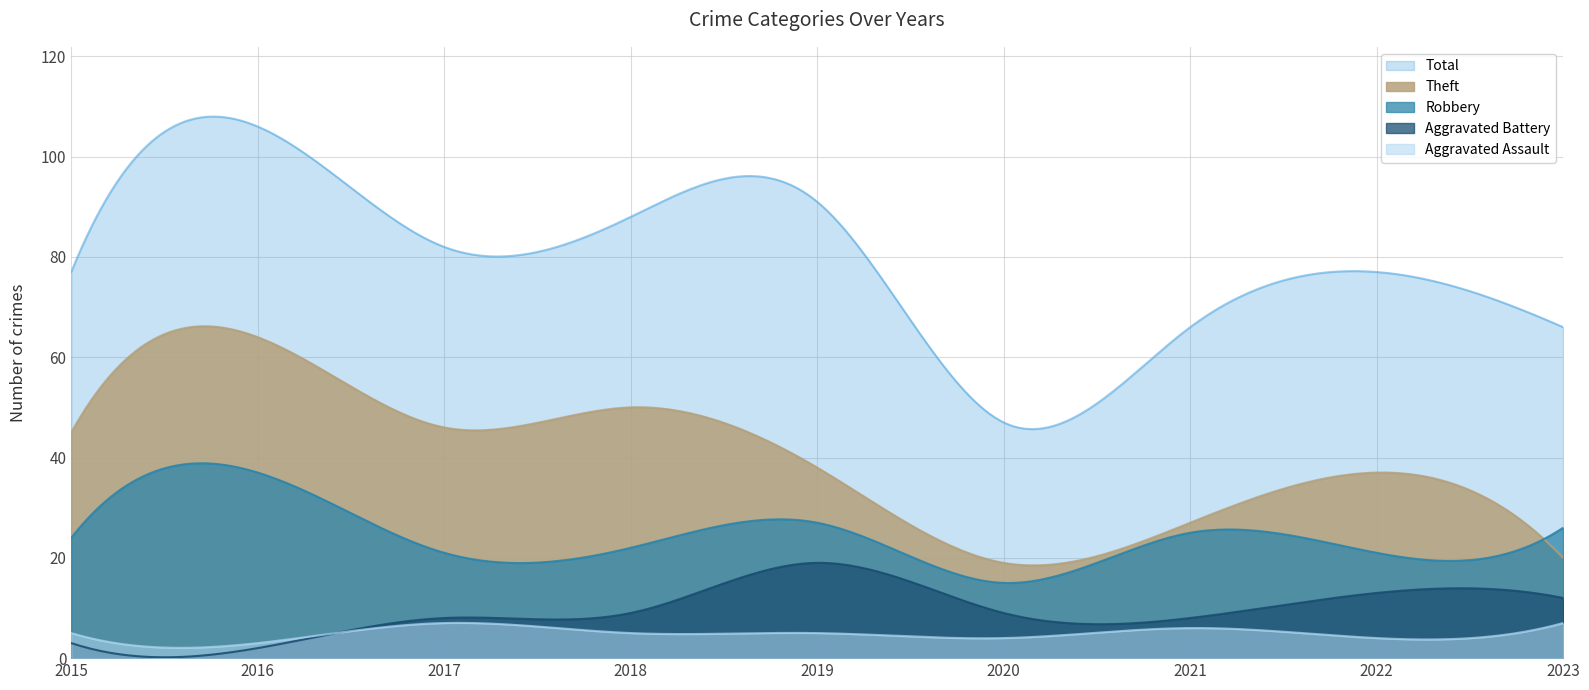

How many lines are shown in the chart?

5